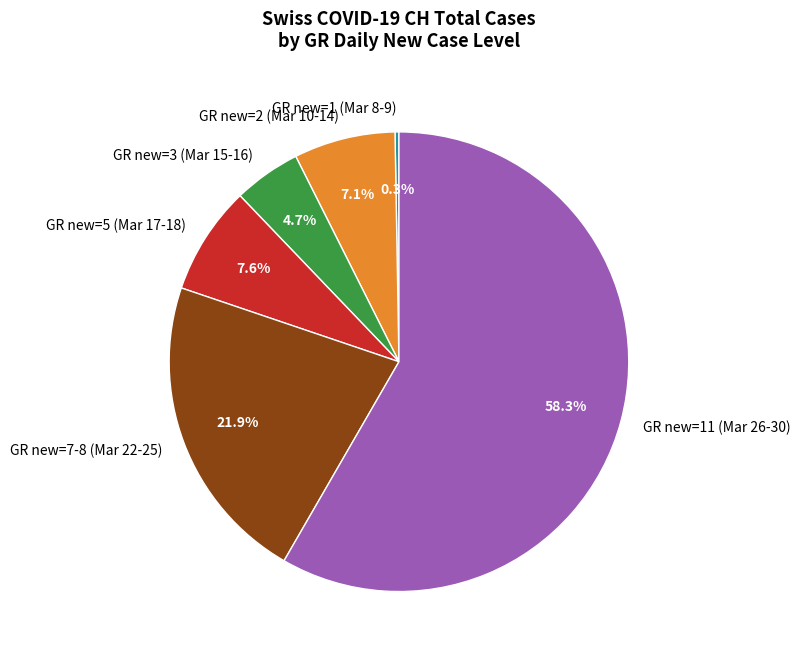

To the nearest percent, what is the average slice percentage?

17%